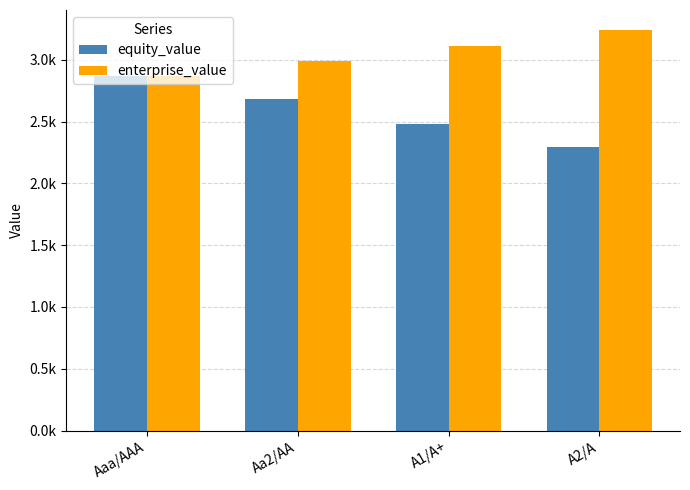

What is the value of the enterprise_value bar at the 1st from the left?

2868.0